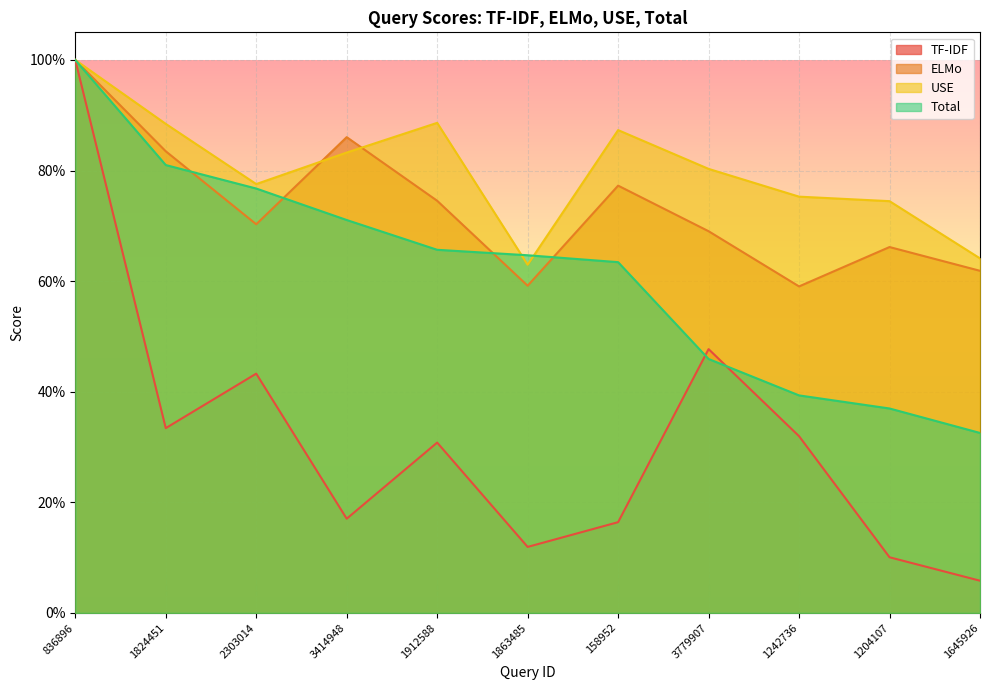

Does the chart display data point markers on the line(s)?

No